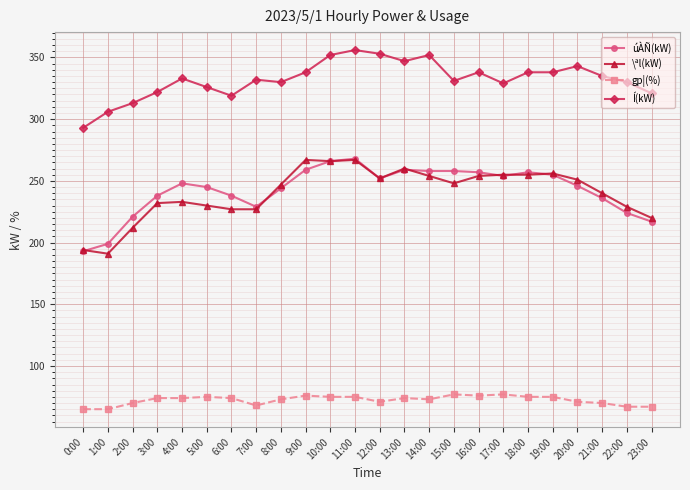

At how many categories does at least one series exceed 266?

24